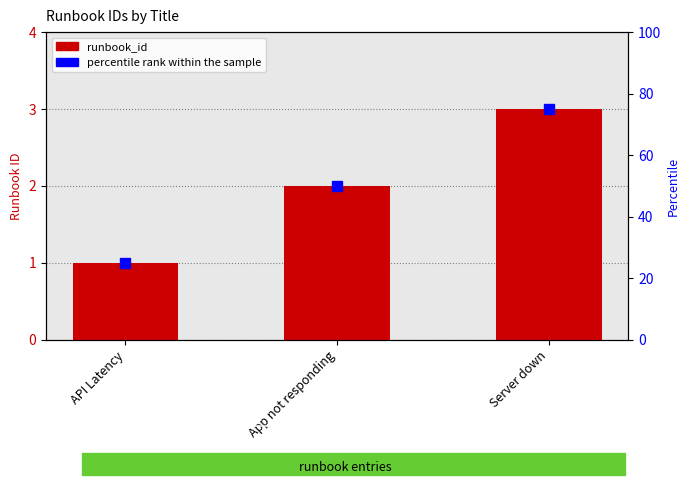

What is the label of the 3rd bar from the right?

API Latency